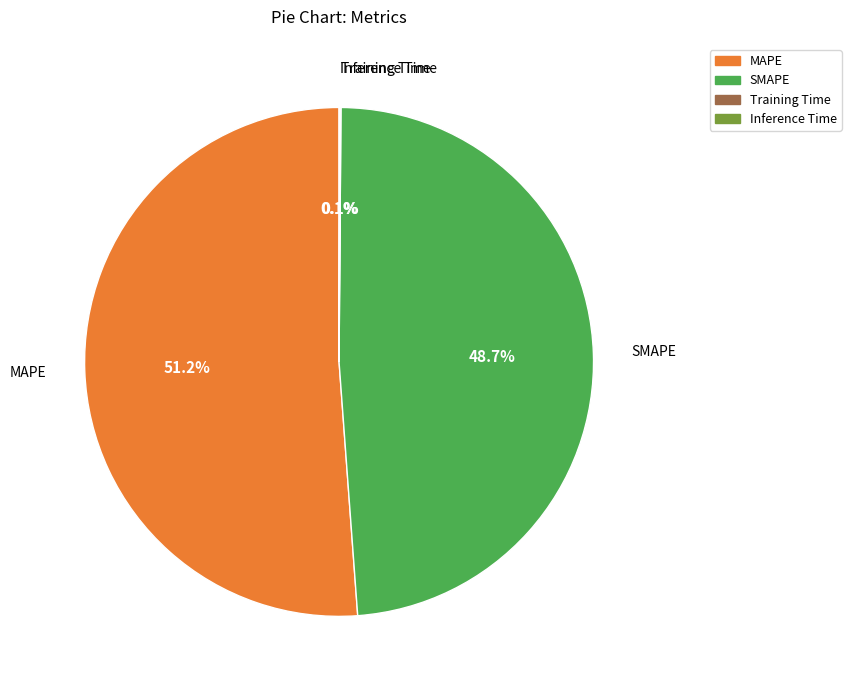

Which category has the biggest portion of the pie?

MAPE